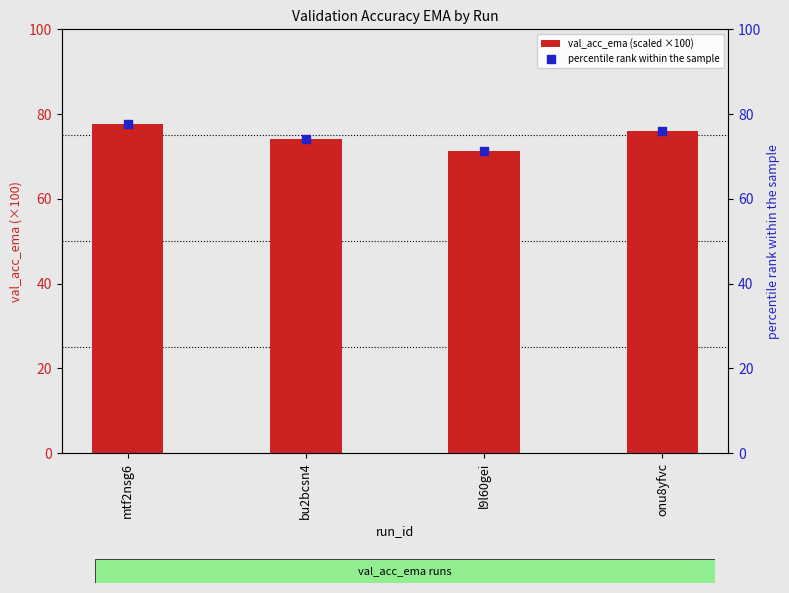

Which series contains the highest Y value?

val_acc_ema (scaled ×100)